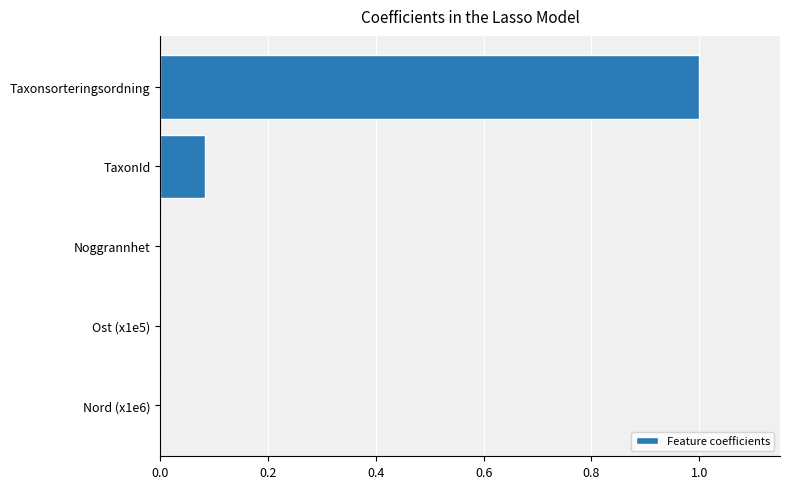

Count the number of categories in the chart.

5